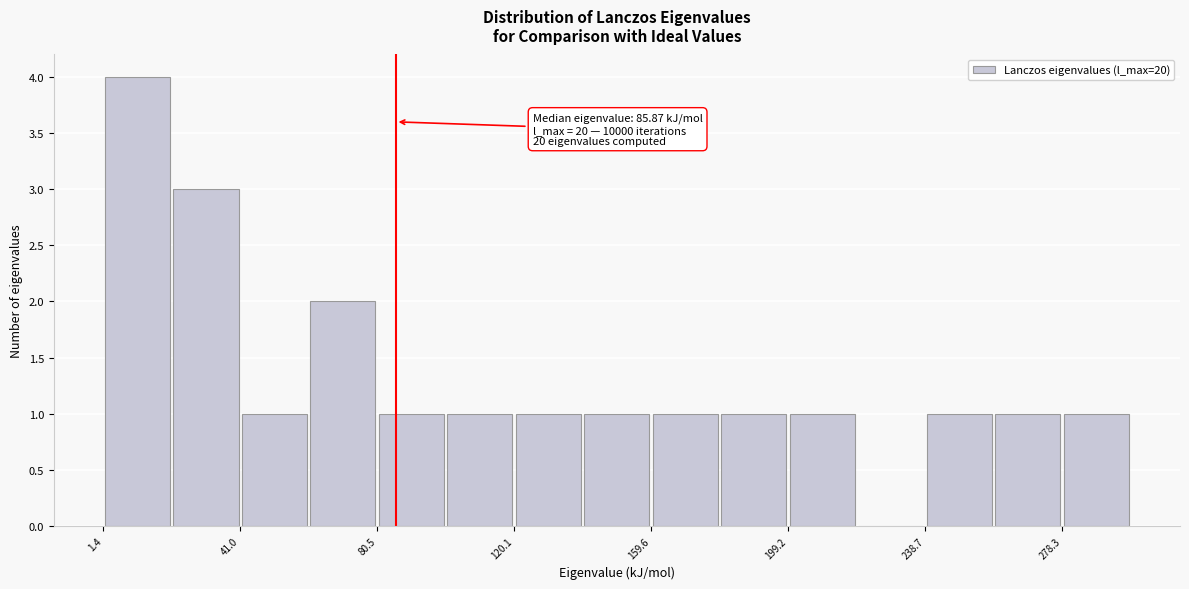

Read against the x-axis, roughly where is the centre of the tallest bar?

10